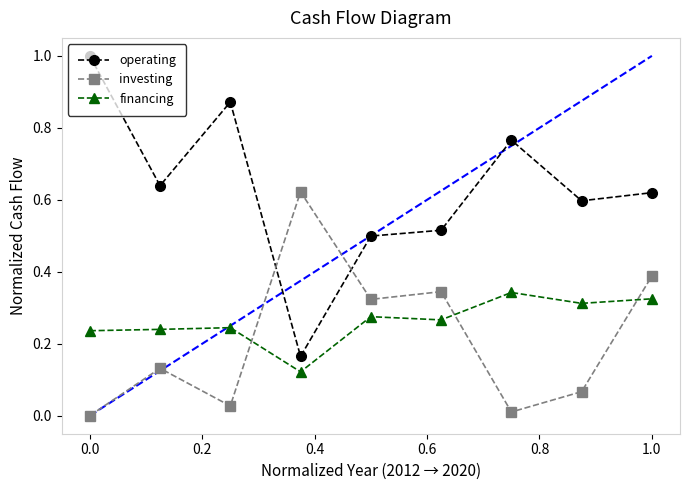

True or false: operating and investing intersect in this chart.

True